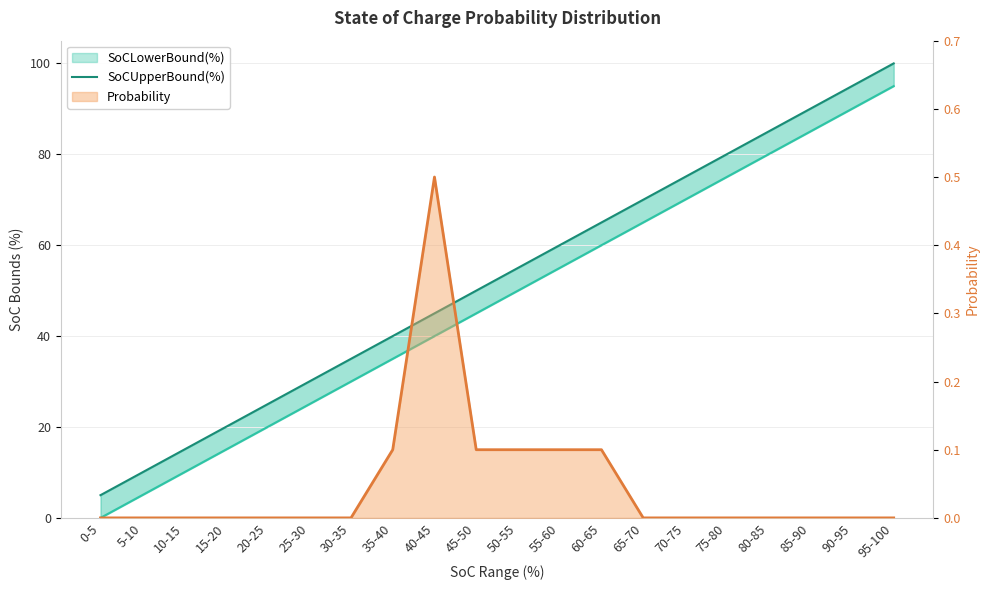

True or false: the data shows 38 at 90-95.

False